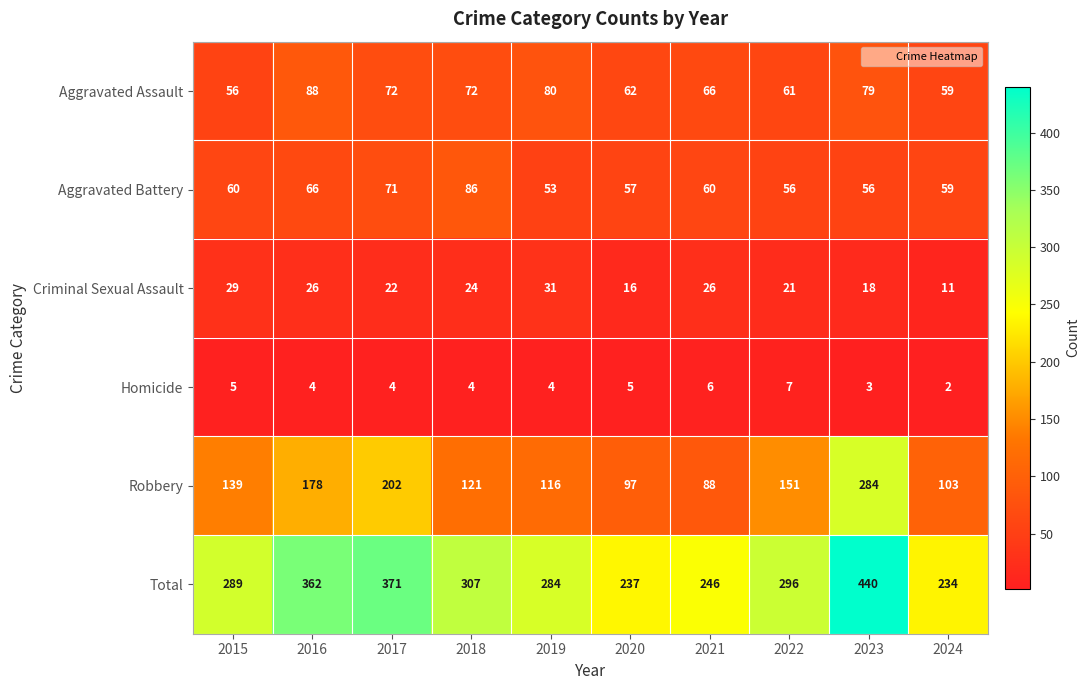

How many distinct data groups are displayed?

6